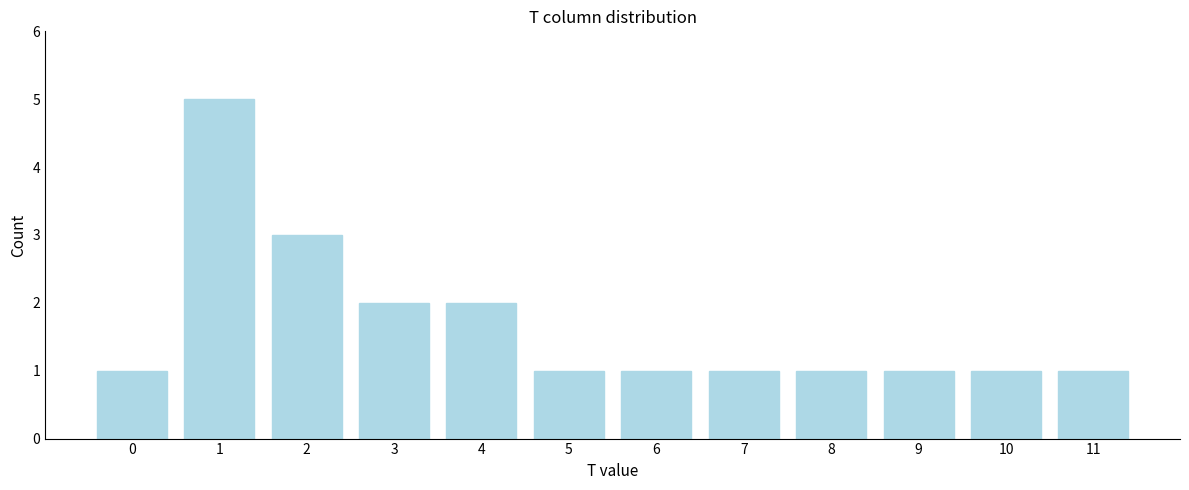

Reading right to left, list all the values displayed in this chart.

1	1	1	1	1	1	1	2	2	3	5	1